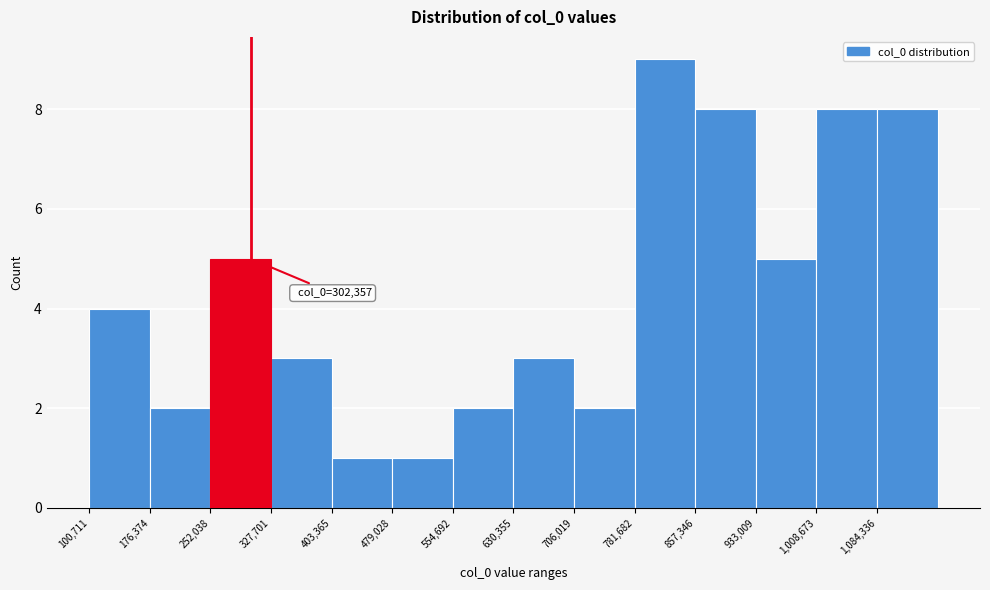

Over which range of the x-axis is the bar tallest?

780000 to 860000